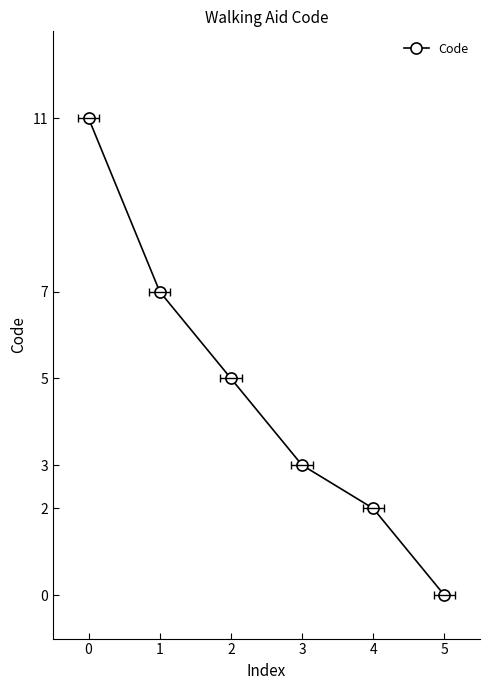

What is the average value?

5